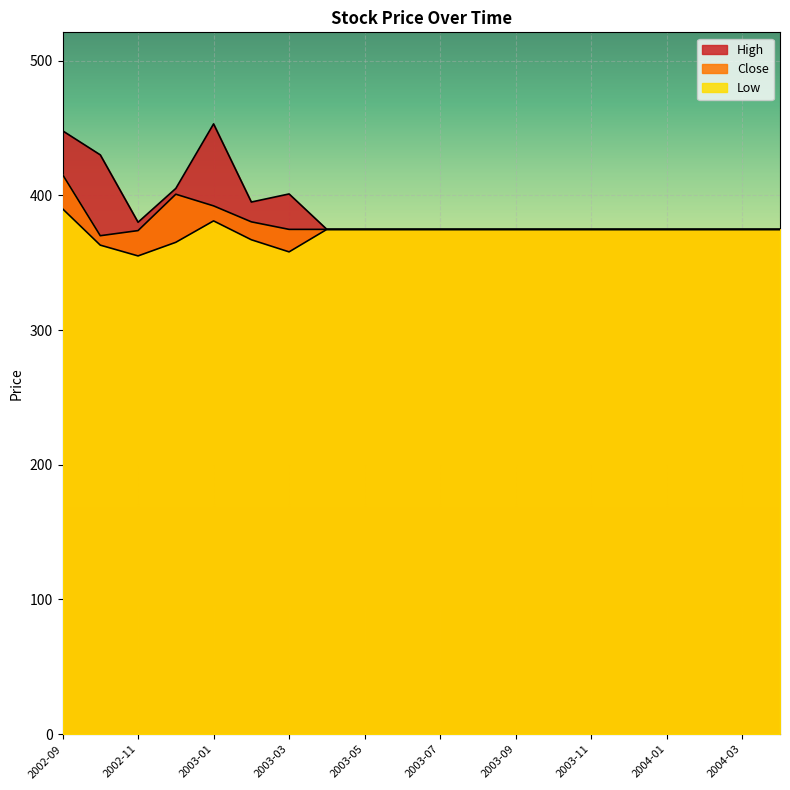

Reading left to right, transcribe all the data shown in this chart.

Close: 2002-09=415.4	2002-10=370.0	2002-11=373.8	2002-12=400.8	2003-01=392.1	2003-02=380.3	2003-03=374.7	2003-04=374.7	2003-05=374.7	2003-06=374.7	2003-07=374.7	2003-08=374.7	2003-09=374.7	2003-10=374.7	2003-11=374.7	2003-12=374.7	2004-01=374.7	2004-02=374.7	2004-03=374.7	2004-04=374.7
High: 2002-09=447.9	2002-10=430.0	2002-11=380.0	2002-12=405.1	2003-01=453.0	2003-02=395.0	2003-03=401.0	2003-04=374.7	2003-05=374.7	2003-06=374.7	2003-07=374.7	2003-08=374.7	2003-09=374.7	2003-10=374.7	2003-11=374.7	2003-12=374.7	2004-01=374.7	2004-02=374.7	2004-03=374.7	2004-04=374.7
Low: 2002-09=390.0	2002-10=363.0	2002-11=355.0	2002-12=365.1	2003-01=381.0	2003-02=367.0	2003-03=358.0	2003-04=374.7	2003-05=374.7	2003-06=374.7	2003-07=374.7	2003-08=374.7	2003-09=374.7	2003-10=374.7	2003-11=374.7	2003-12=374.7	2004-01=374.7	2004-02=374.7	2004-03=374.7	2004-04=374.7